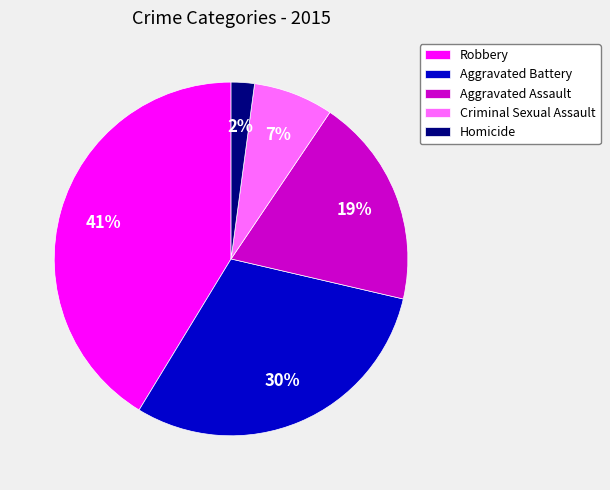

To the nearest percent, what is the difference between the largest and smallest slice percentages?

39%